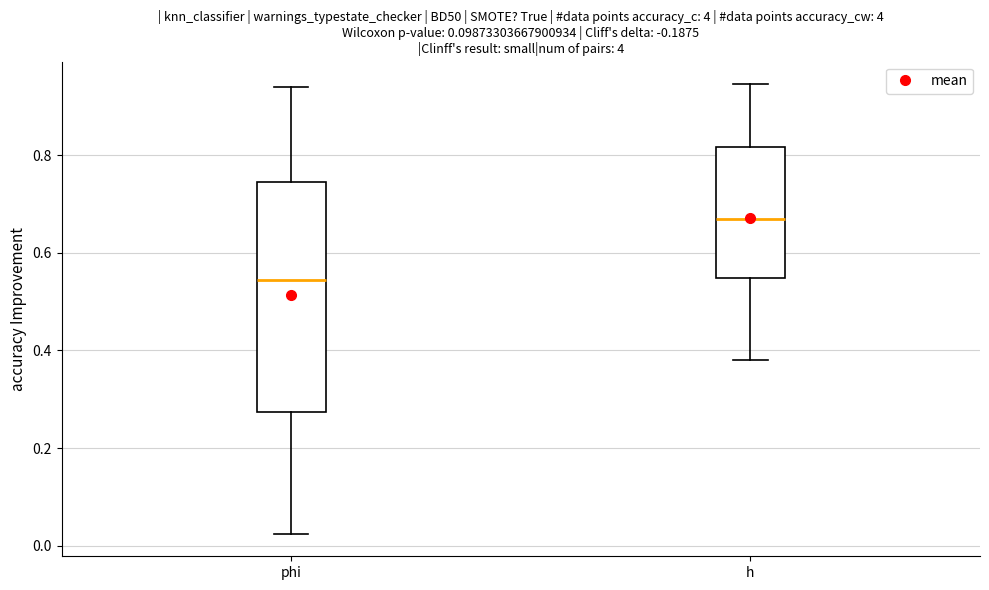

Reading left to right, read every box against the y-axis: the position of its median line, the range the box covers, and the ends of its whiskers. The values are not printed on the chart, so give them approximately, as read against the axis.

phi: median 0.54, box 0.28 to 0.74, whiskers 0.02 to 0.94
h: median 0.66, box 0.54 to 0.82, whiskers 0.38 to 0.94